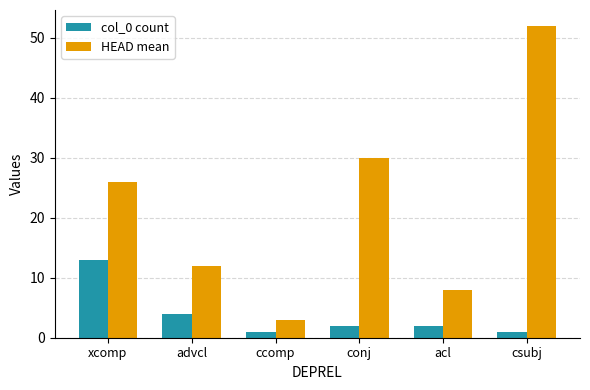

What is the average value of the col_0 count series?

4